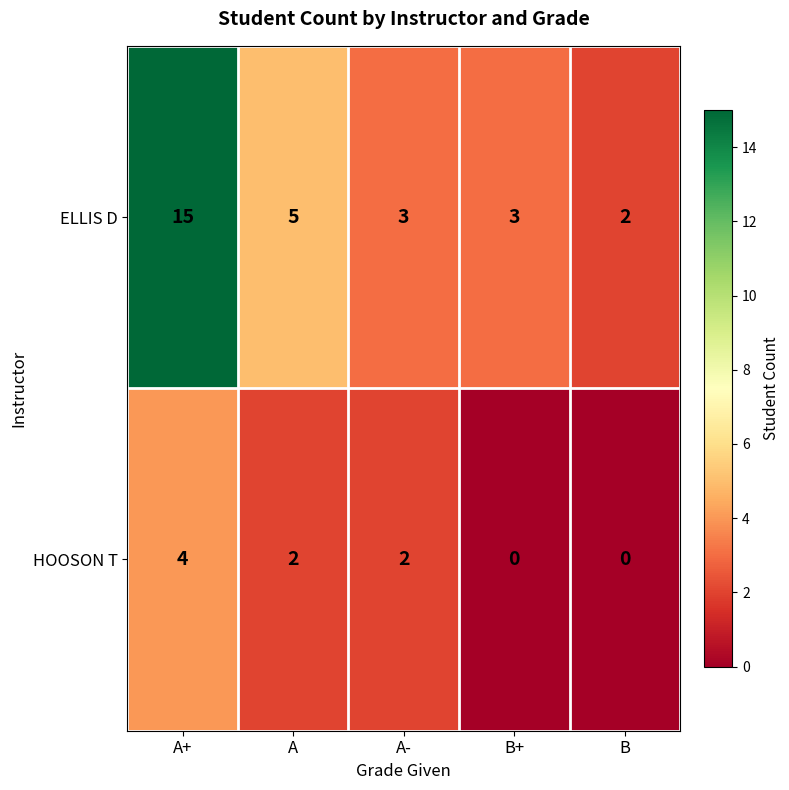

Is it true that HOOSON T equals 2 at A?

True